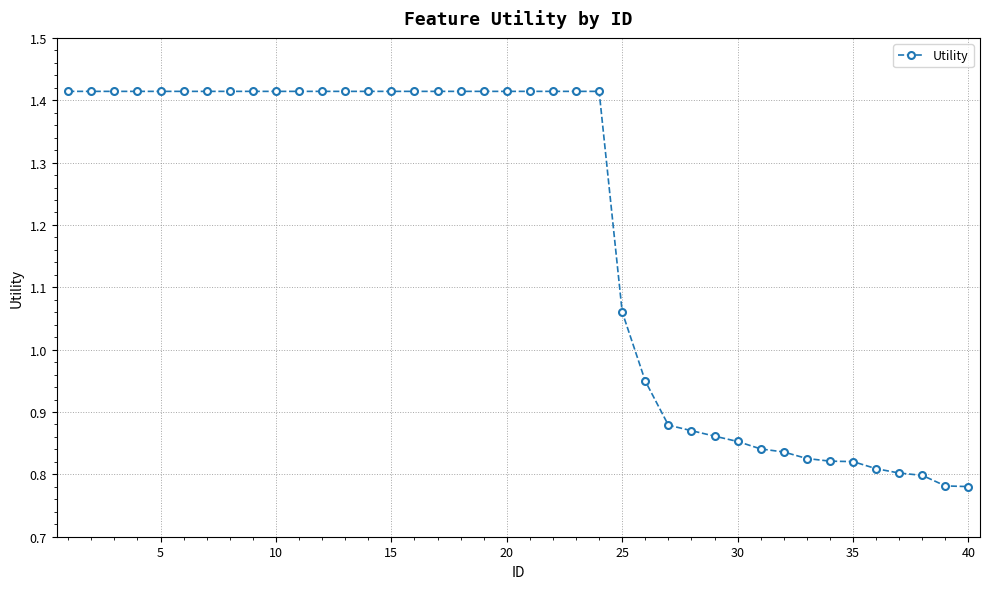

What is the average value?

1.2